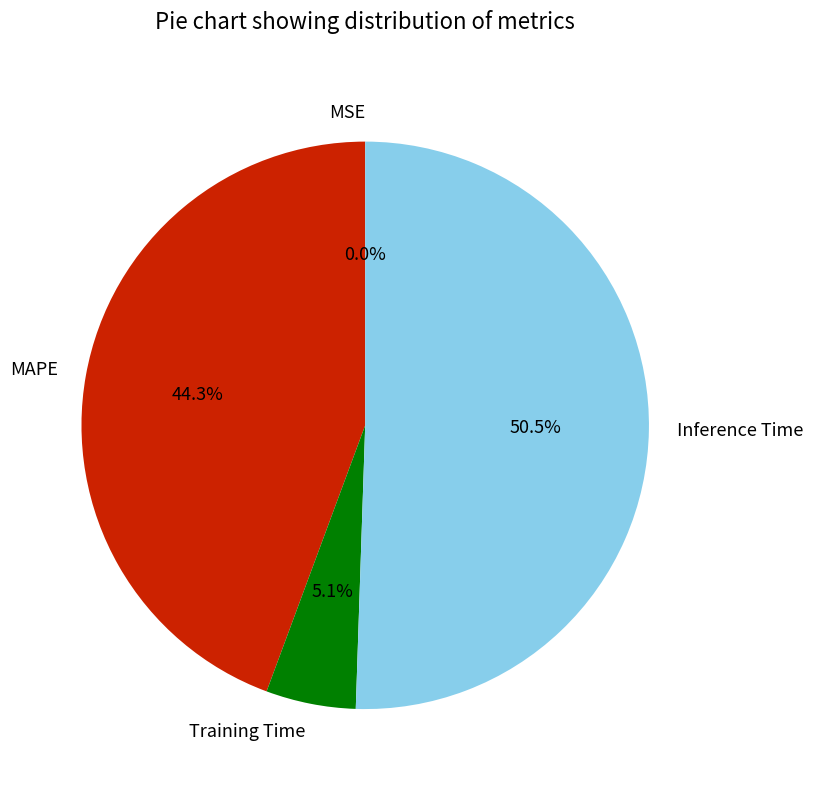

Is MAPE the majority of the pie?

No